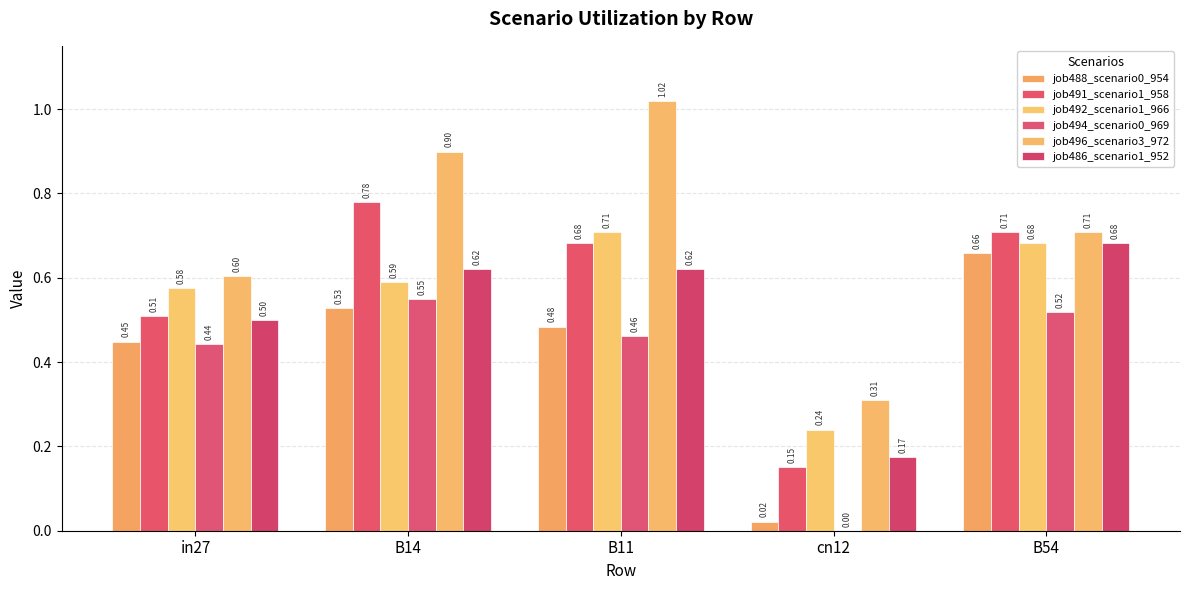

Which series has the widest spread of values?

job496_scenario3_972